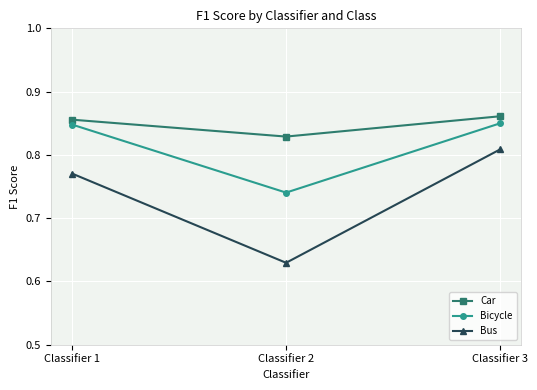

Rank the series by their maximum value, from highest to lowest.

Car, Bicycle, Bus